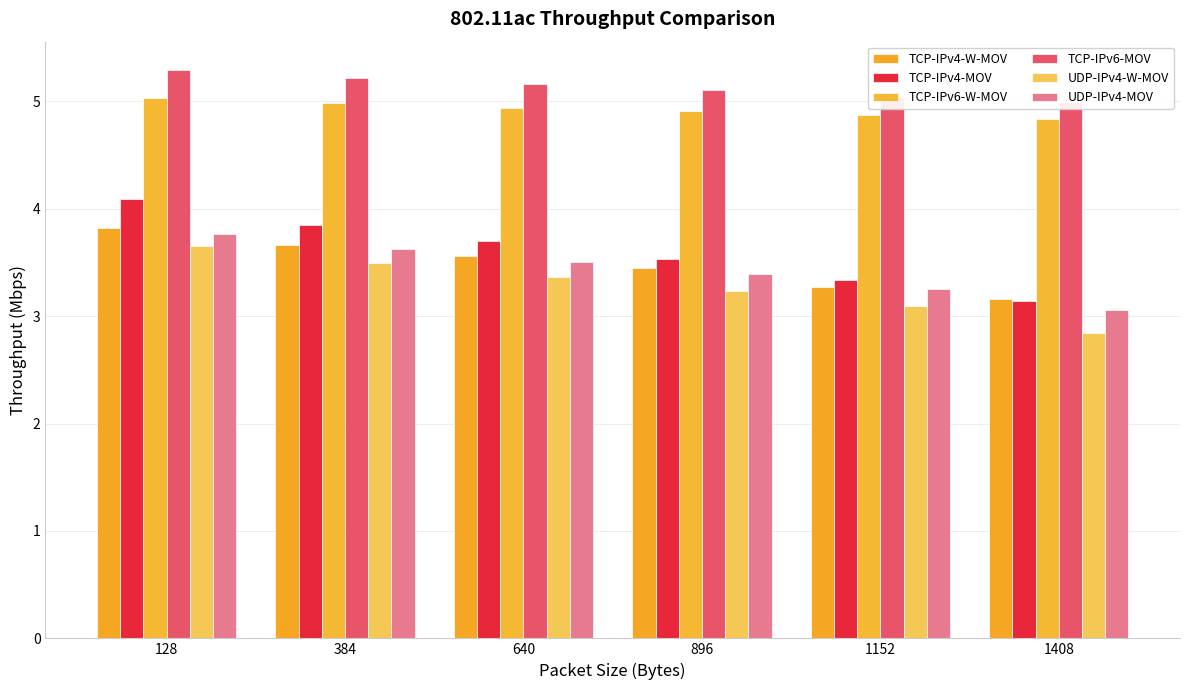

Which series has the widest spread of values?

TCP-IPv4-MOV